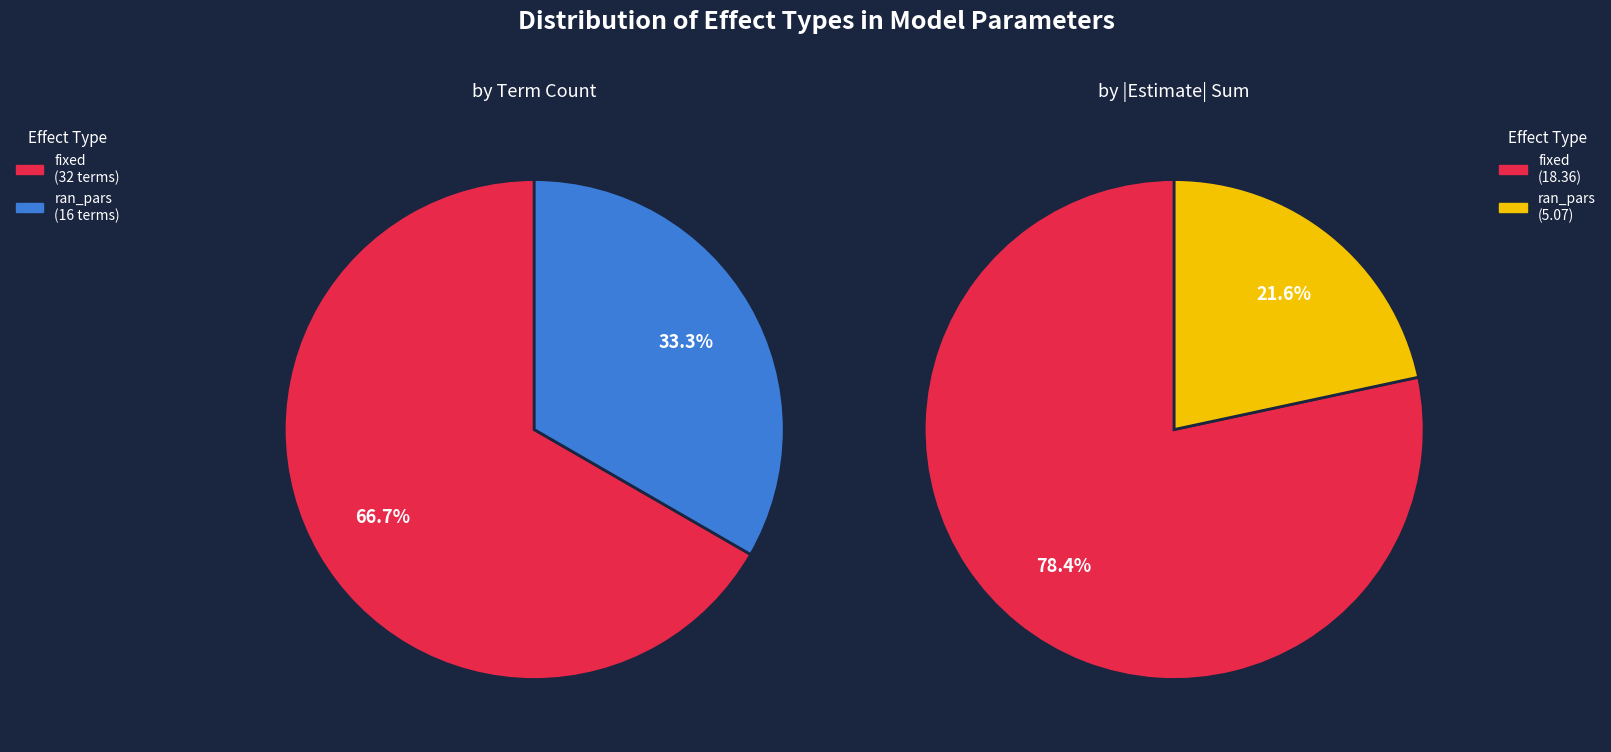

To the nearest percent, what is the average slice percentage?

50%